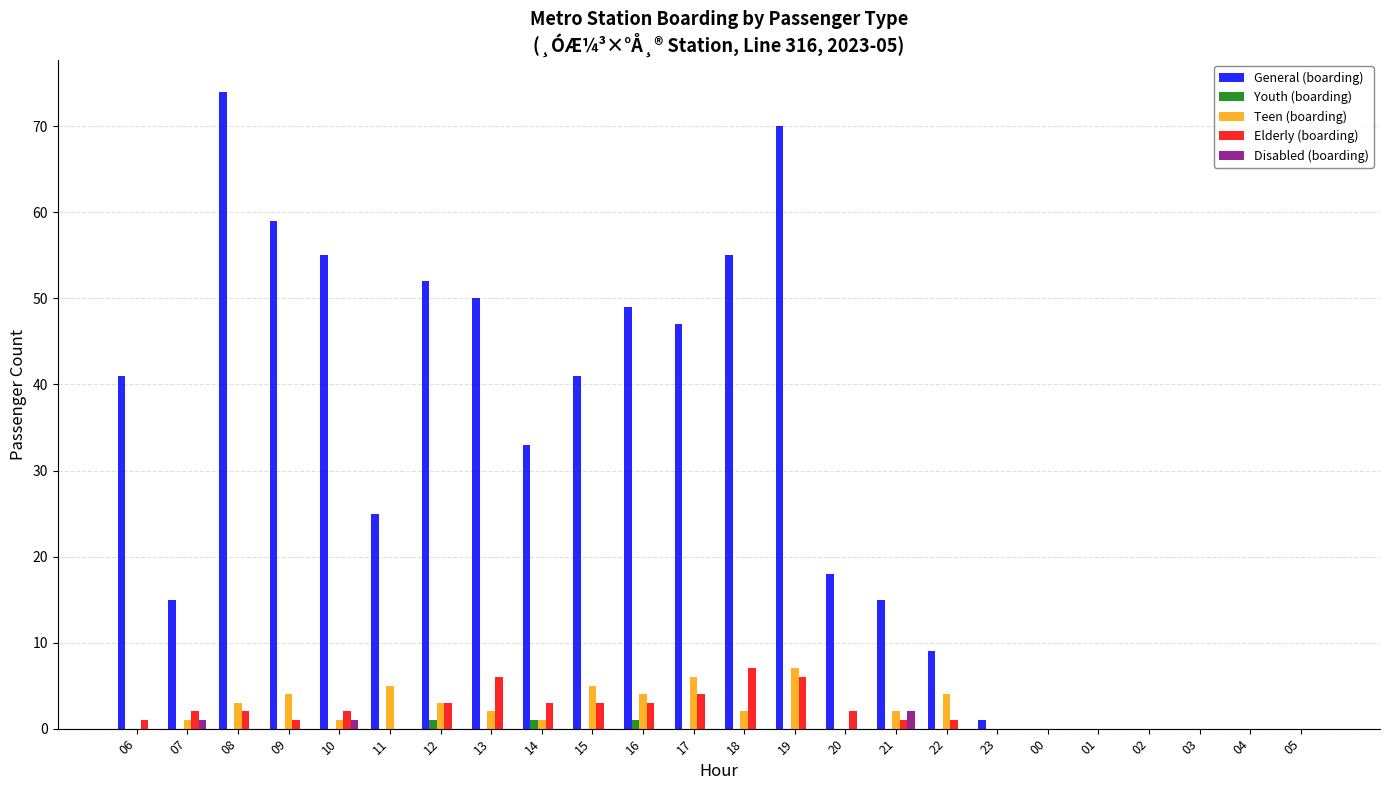

Where does the Teen (boarding) series first go above 2?

08